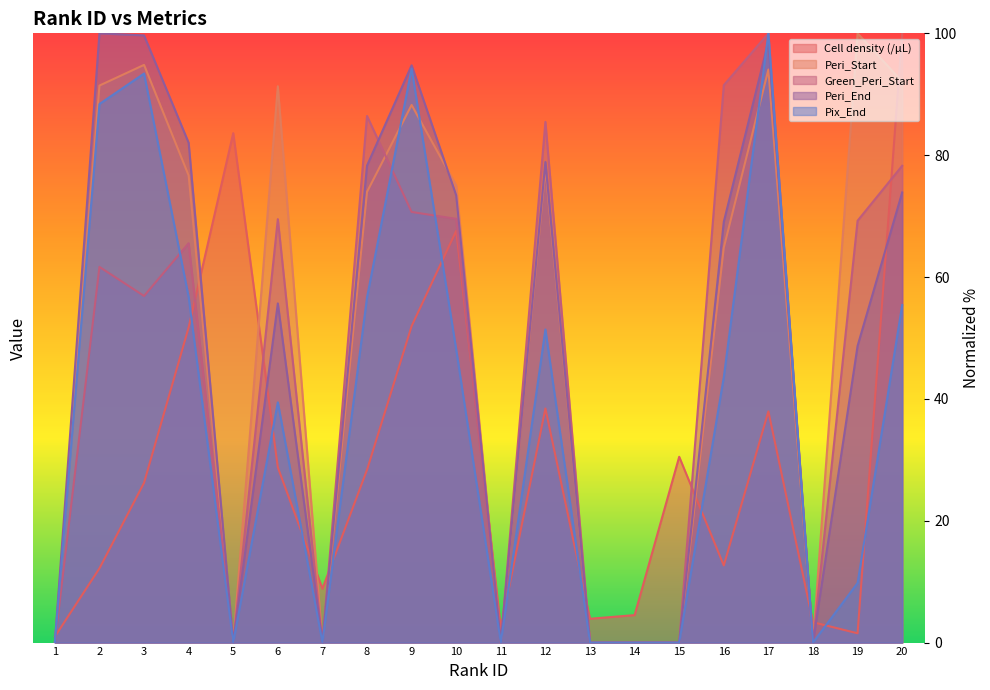

How many distinct data groups are displayed?

5